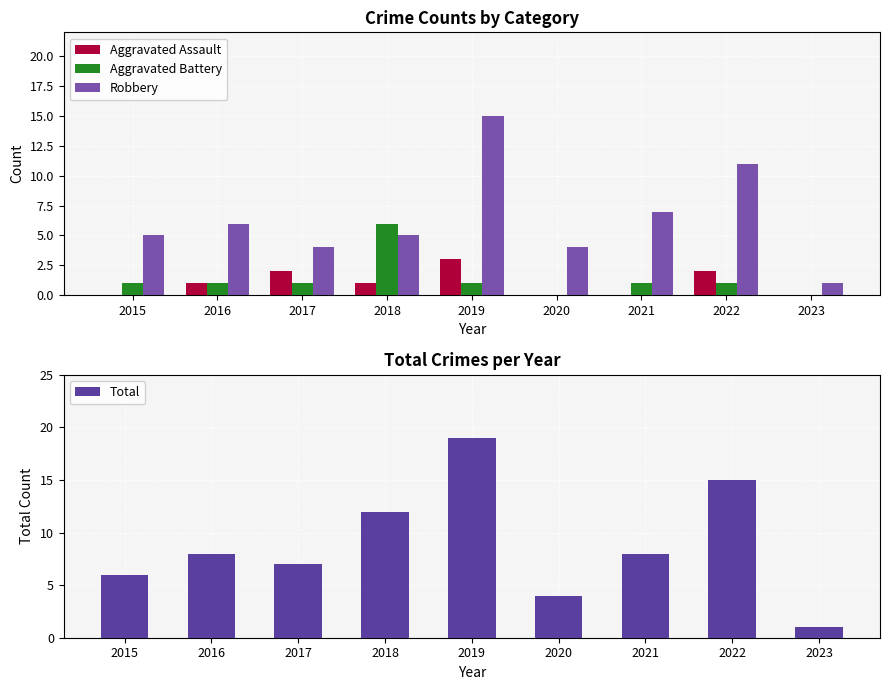

What is the value of the Robbery bar at the 5th from the left?

15